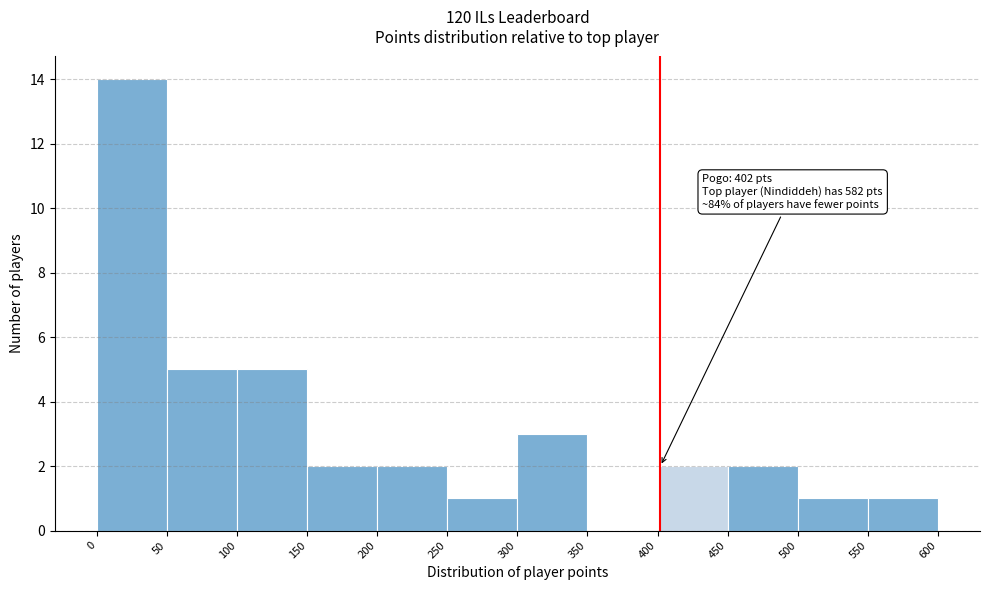

Which range on the x-axis has the tallest bar?

0 to 50